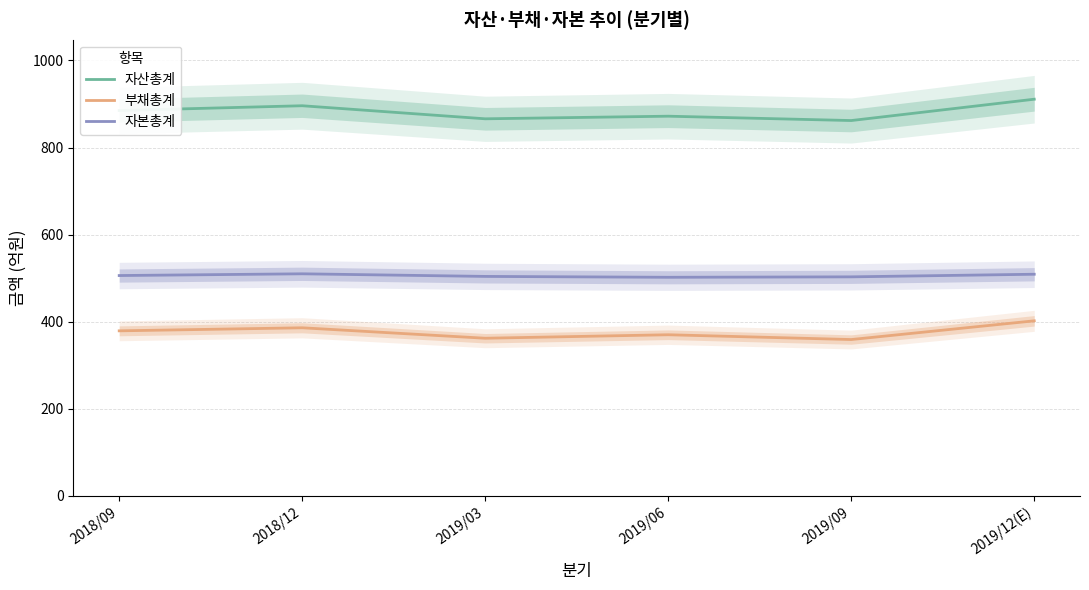

Which series has the widest spread of values?

자산총계